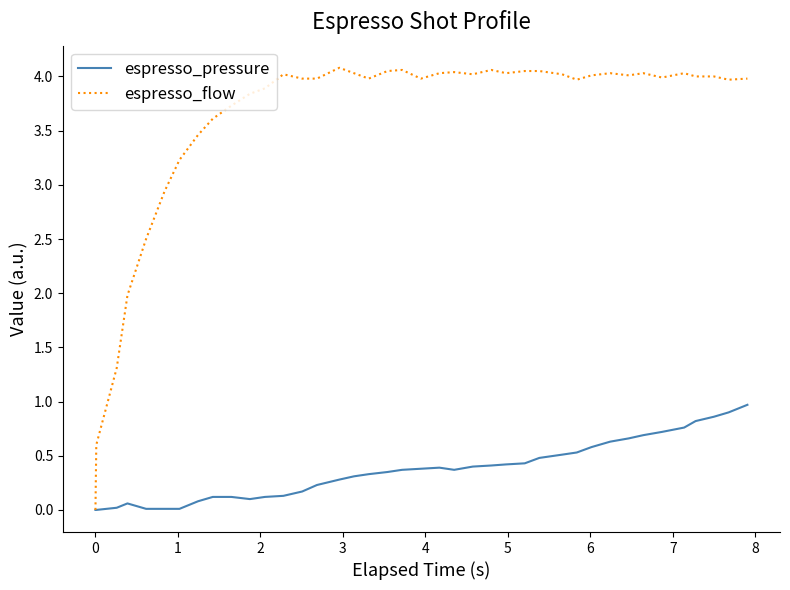

List the series in order of their peak value, lowest first.

espresso_pressure, espresso_flow